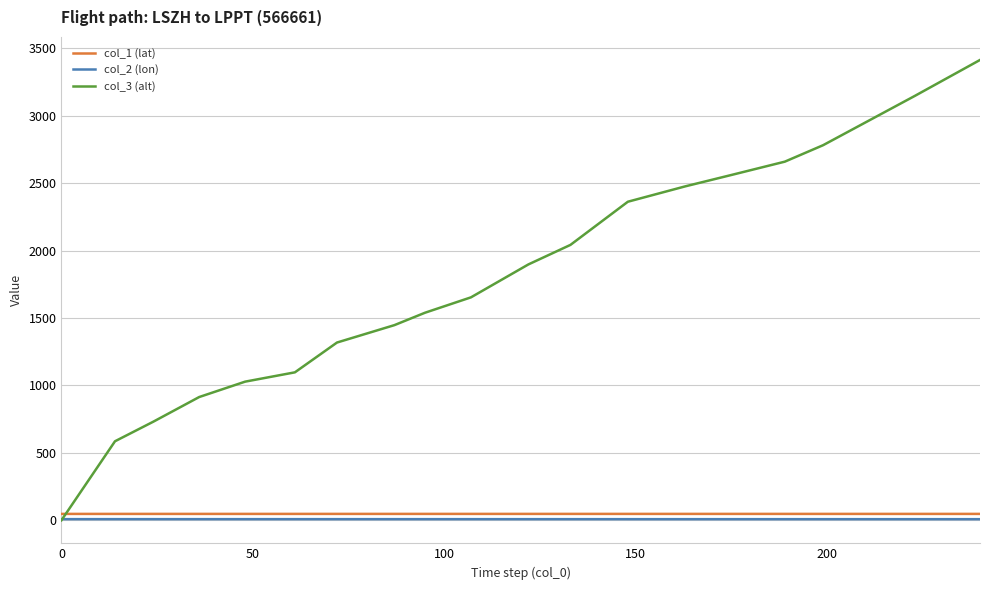

Which series has the largest total across all categories?

col_3 (alt)